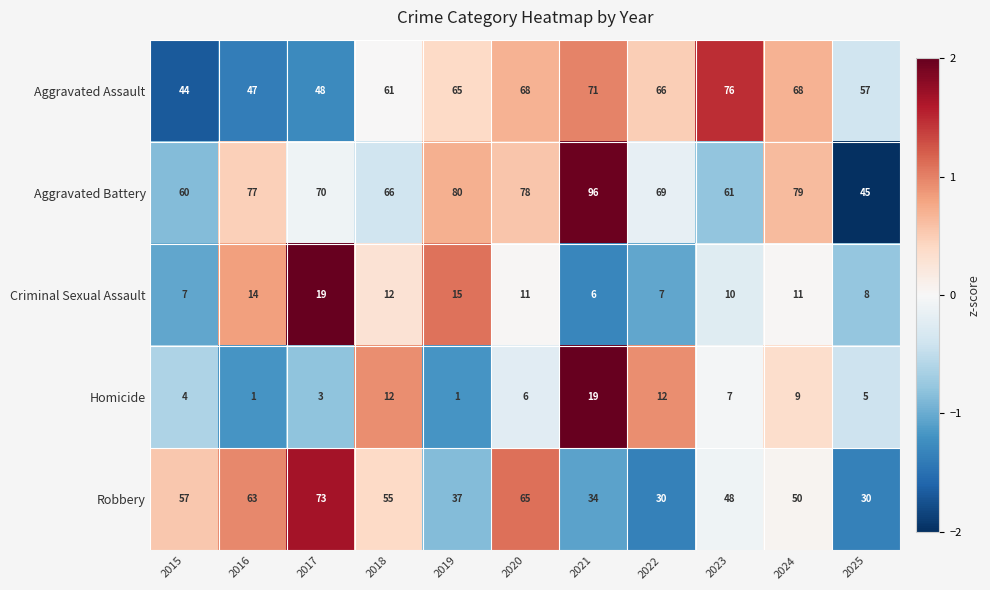

At which category is the sum across all series the highest?

2020